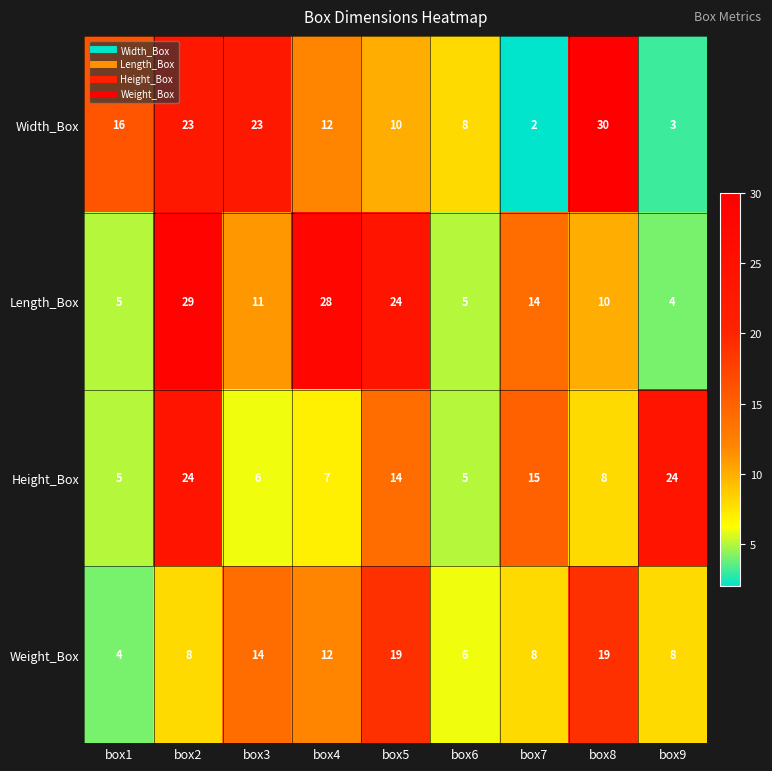

Between box1 and box3, which series saw the biggest shift?

Weight_Box